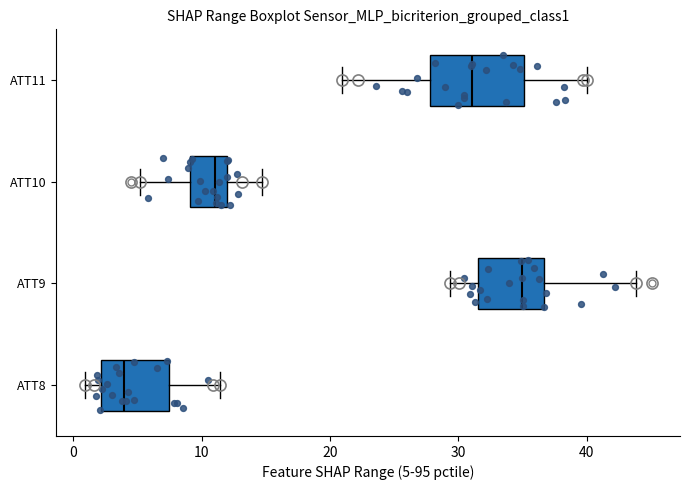

Which box is the widest, from its left edge to its right edge?

ATT11